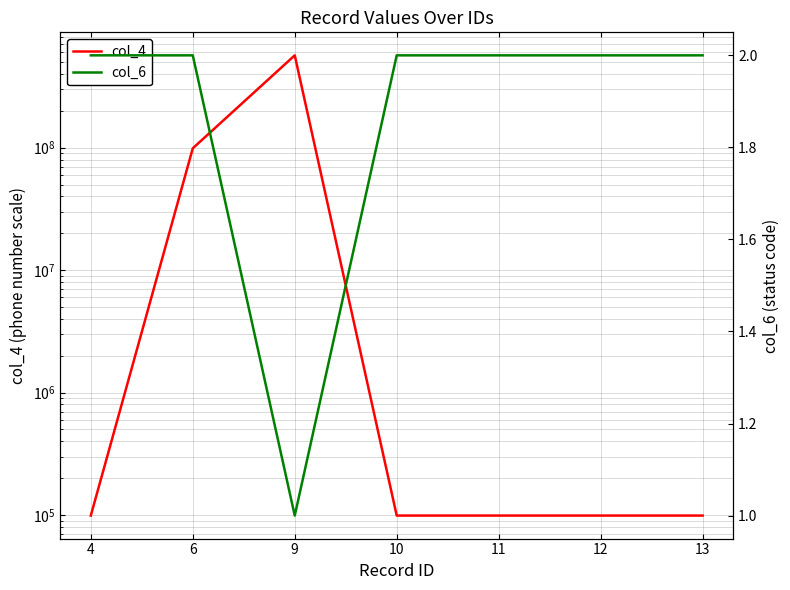

How many data points does each series have?

7